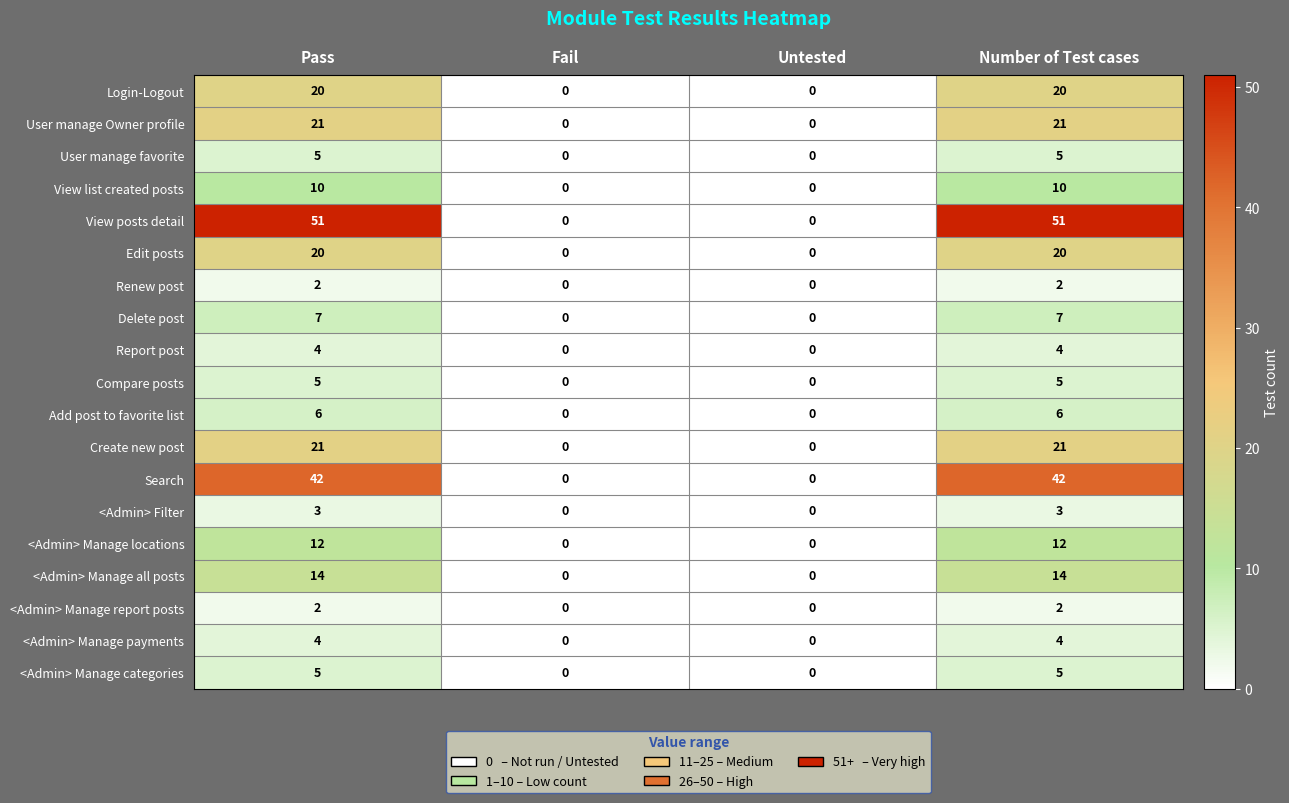

What is the difference between the maximum and second lowest values in the View posts detail series?

51